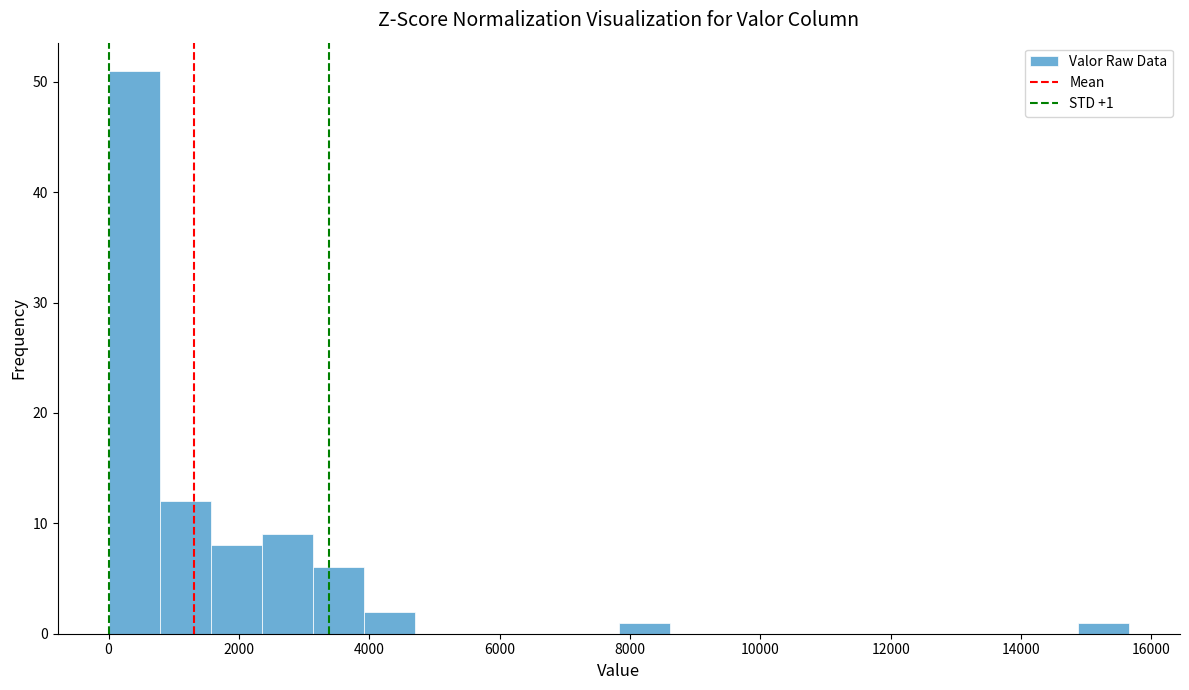

Around what value on the x-axis is the tallest bar? Give the approximate position of its centre, as read against the axis.

400